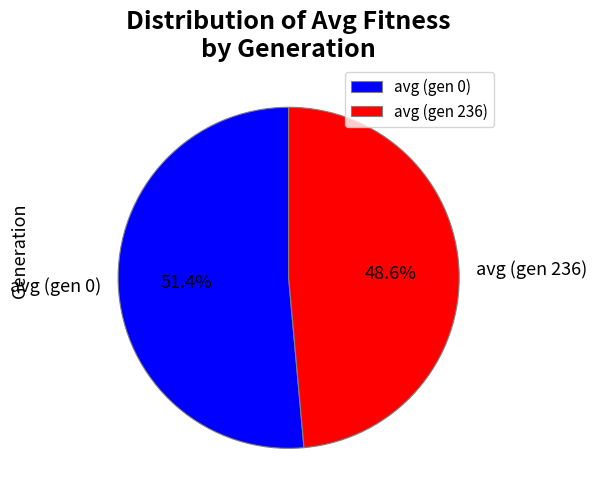

What percentage is NOT represented by avg (gen 0)?

48.6%